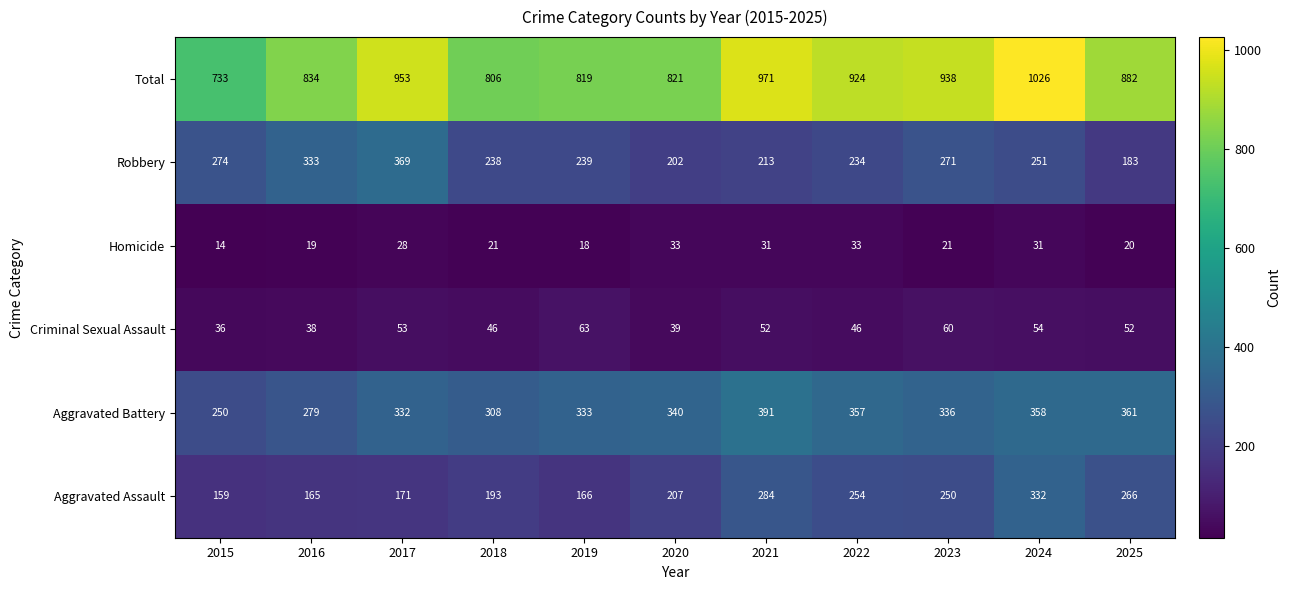

At how many categories does at least one series exceed 728?

11